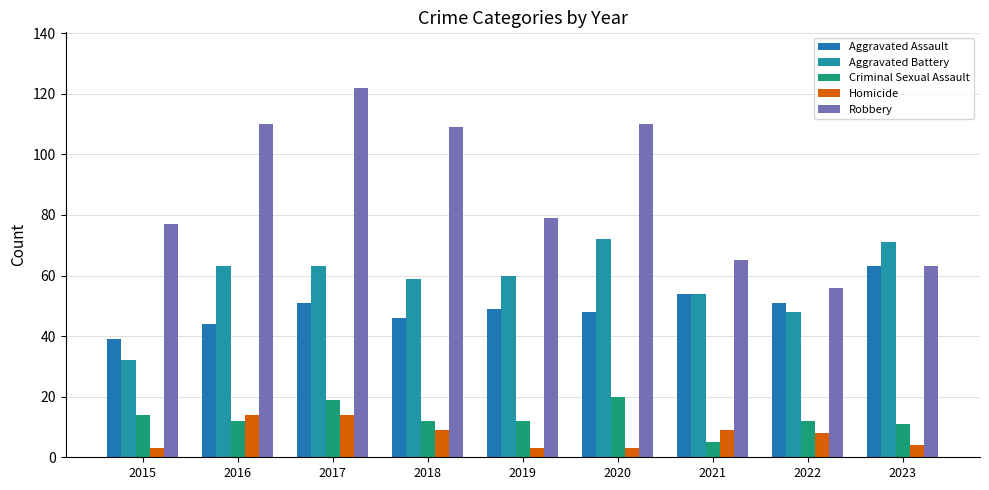

The Aggravated Assault series shows 63 at 2023. True or false?

True